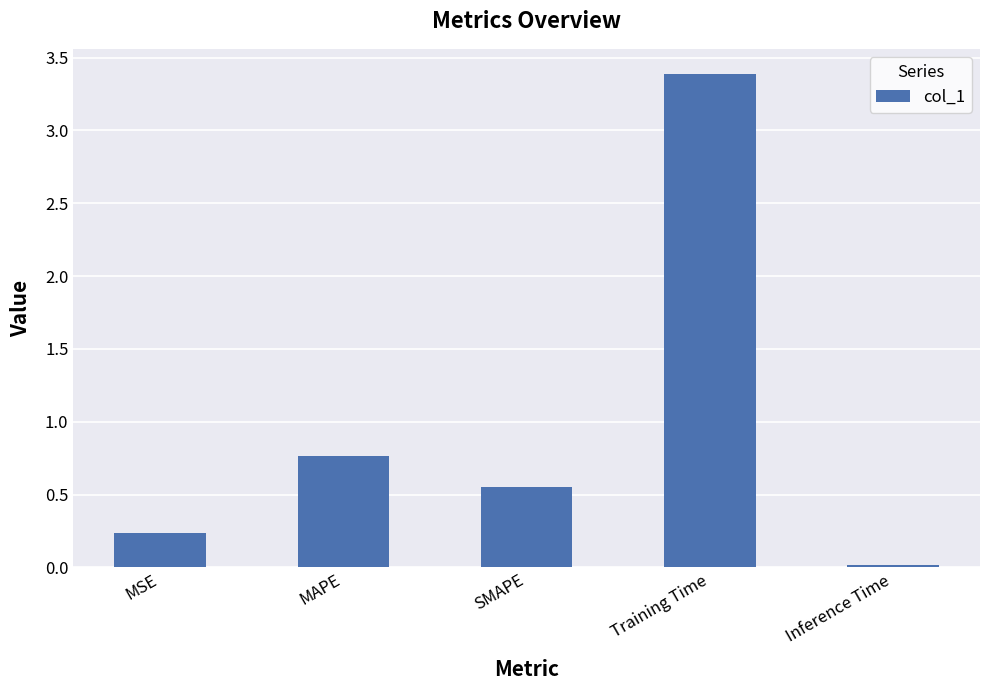

Rank the categories by value from lowest to highest.

Inference Time, MSE, SMAPE, MAPE, Training Time